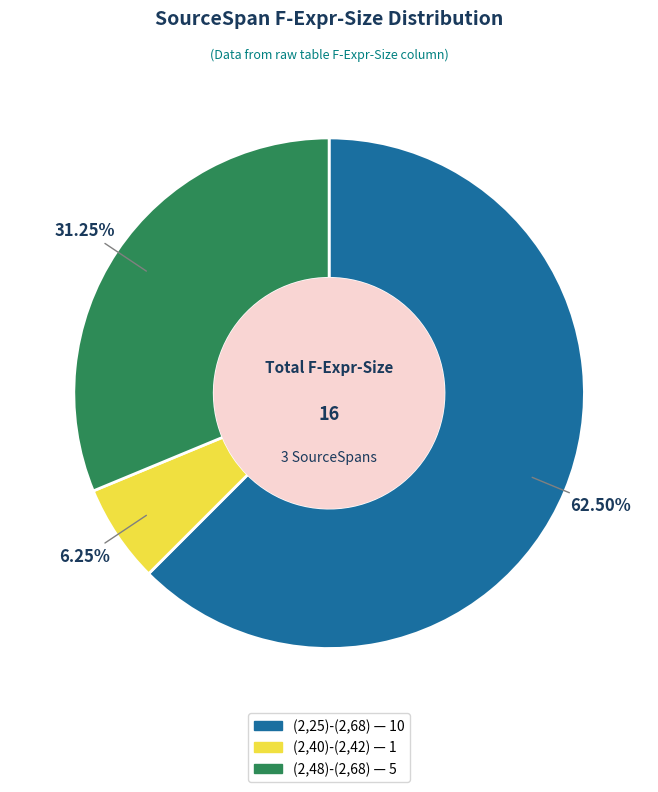

The (2,48)-(2,68) slice represents 31% of the pie. True or false?

True